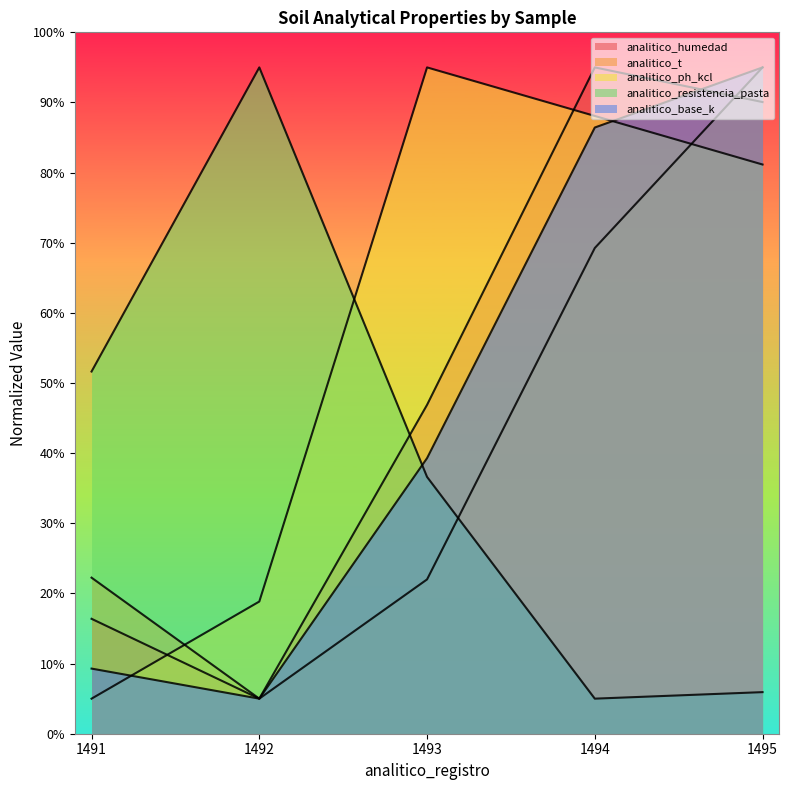

Is it true that analitico_resistencia_pasta equals 36.6 at 1493?

True